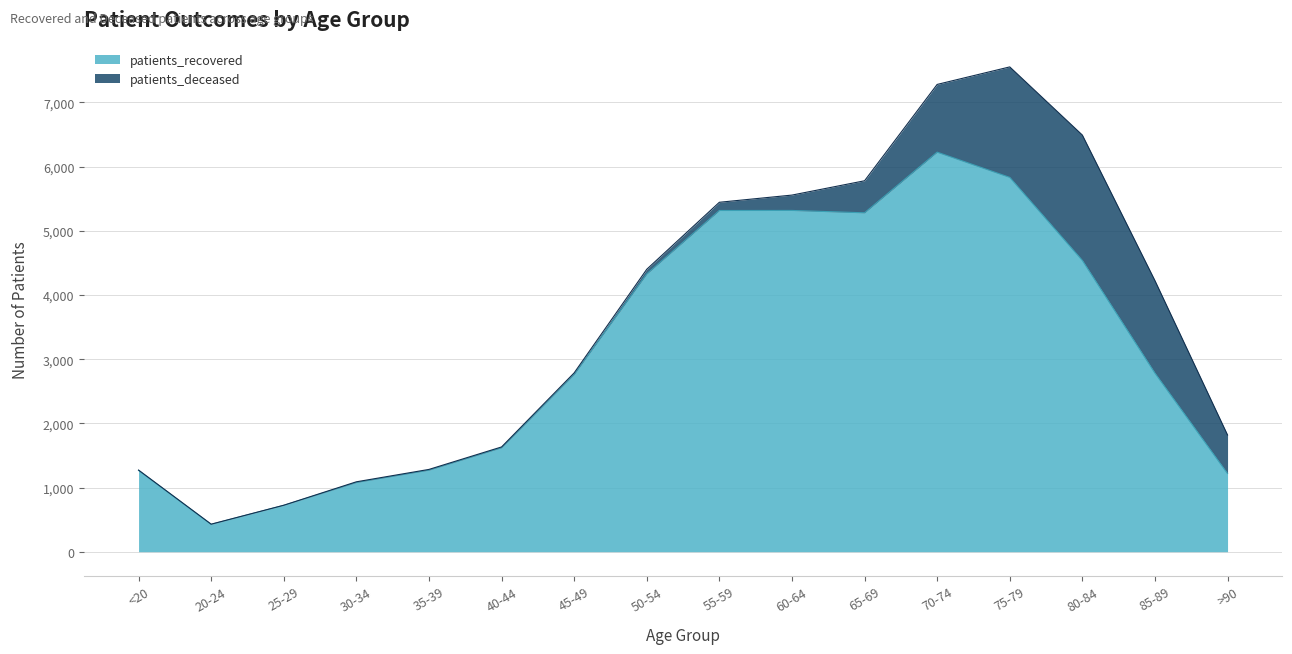

What is the ratio of the value at 80-84 to the value at 60-64?

0.9